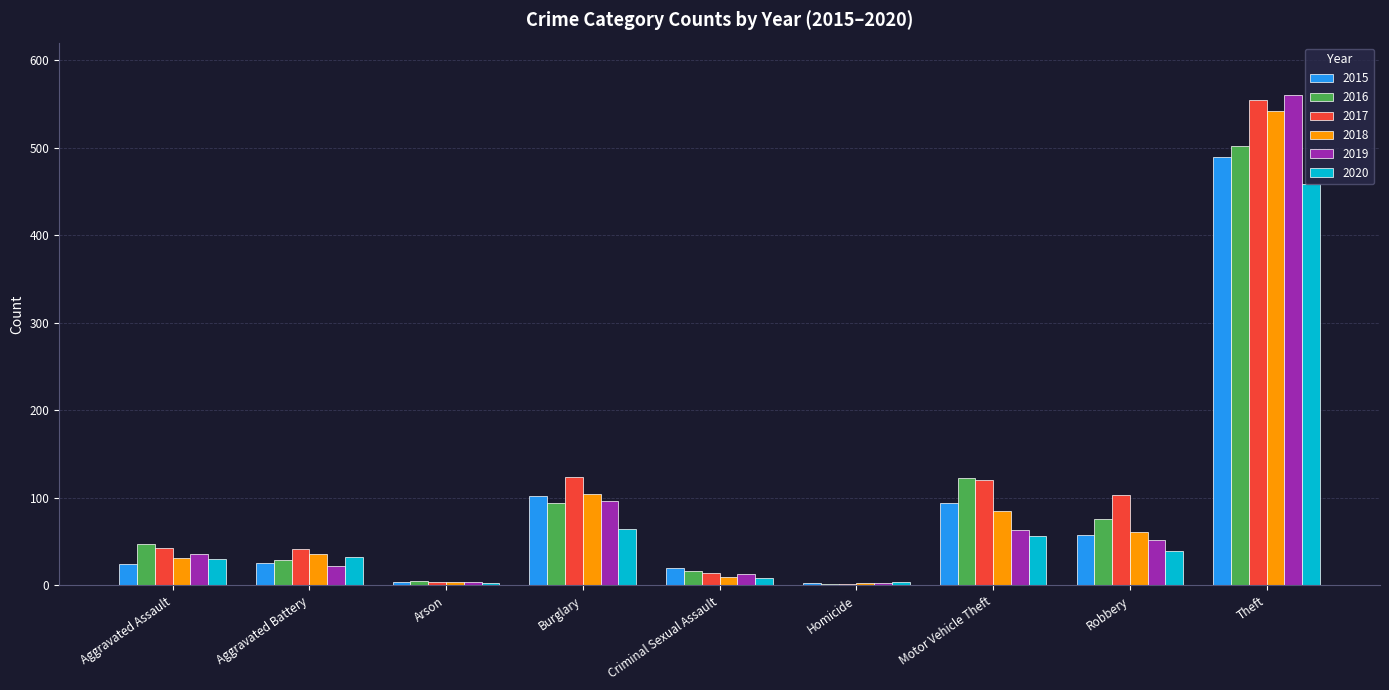

How many bars are there in each group?

6